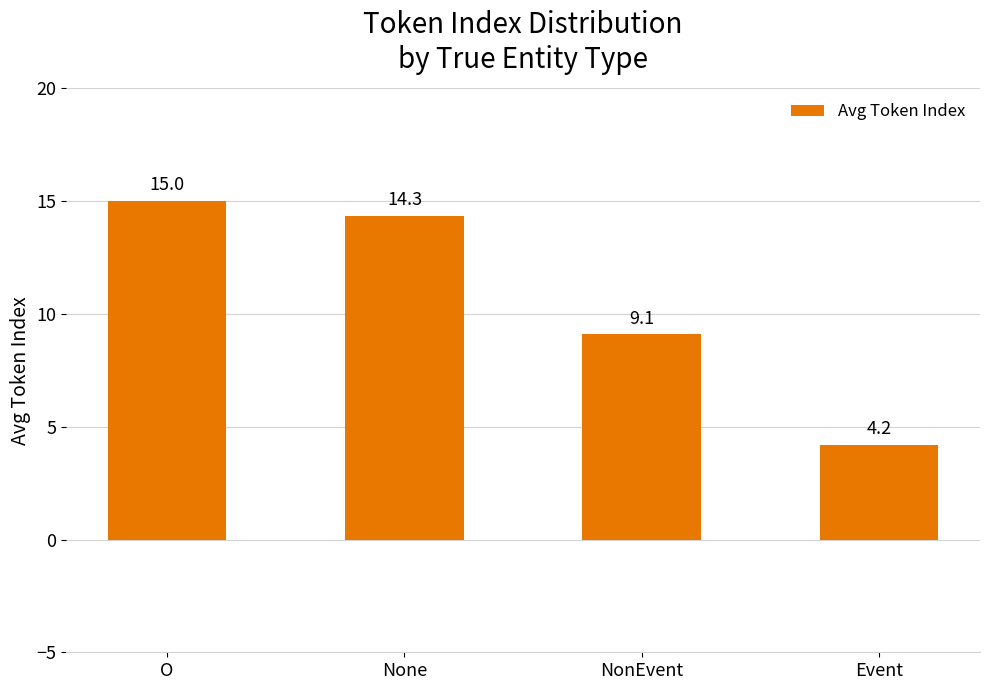

What is the ratio of the value at NonEvent to the value at O?

0.6